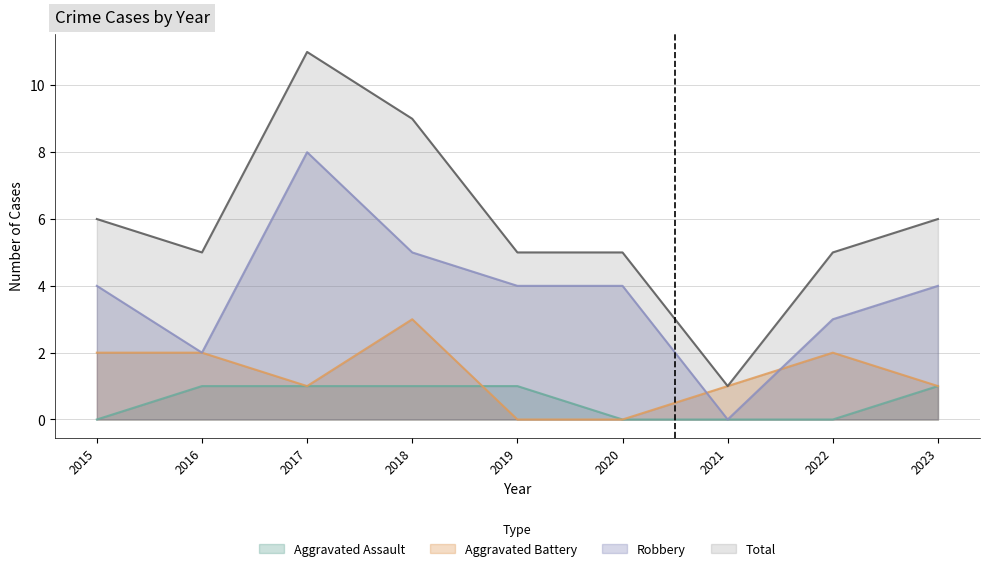

In Robbery, how many points are higher than both neighbors (excluding endpoints)?

1